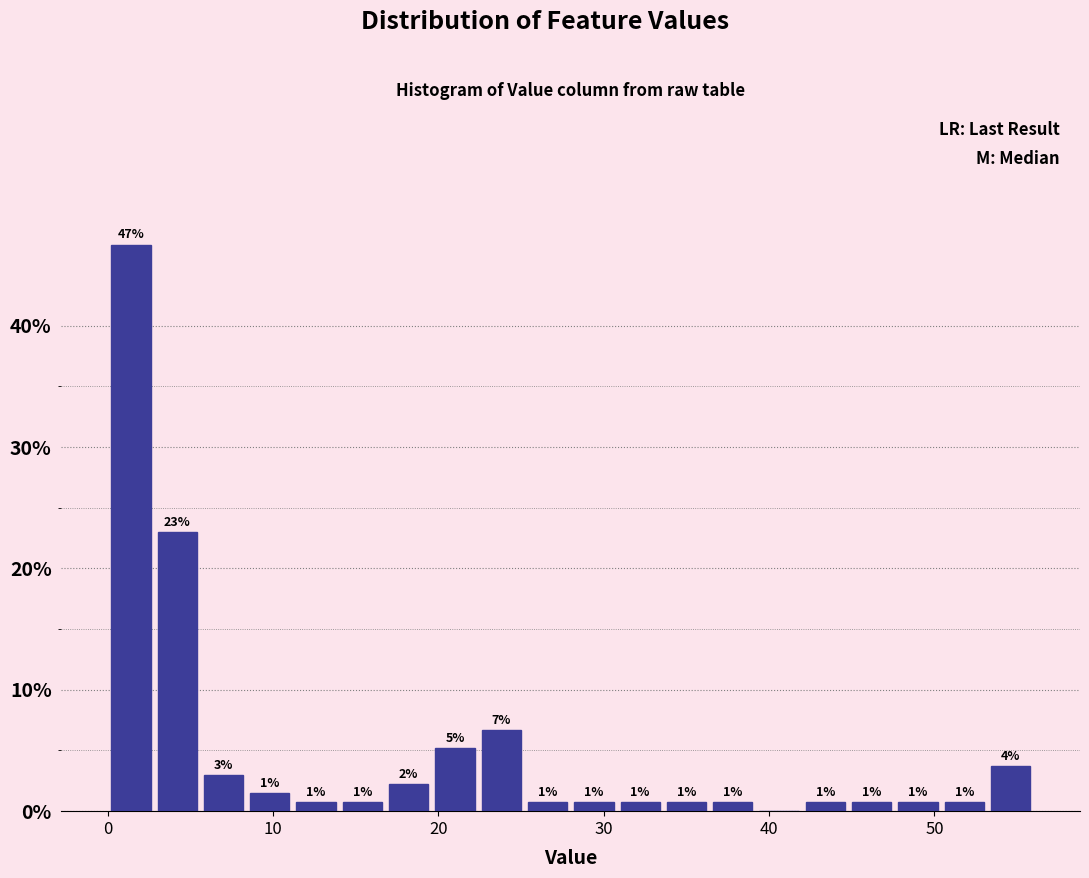

Read against the x-axis, roughly where is the centre of the tallest bar?

1